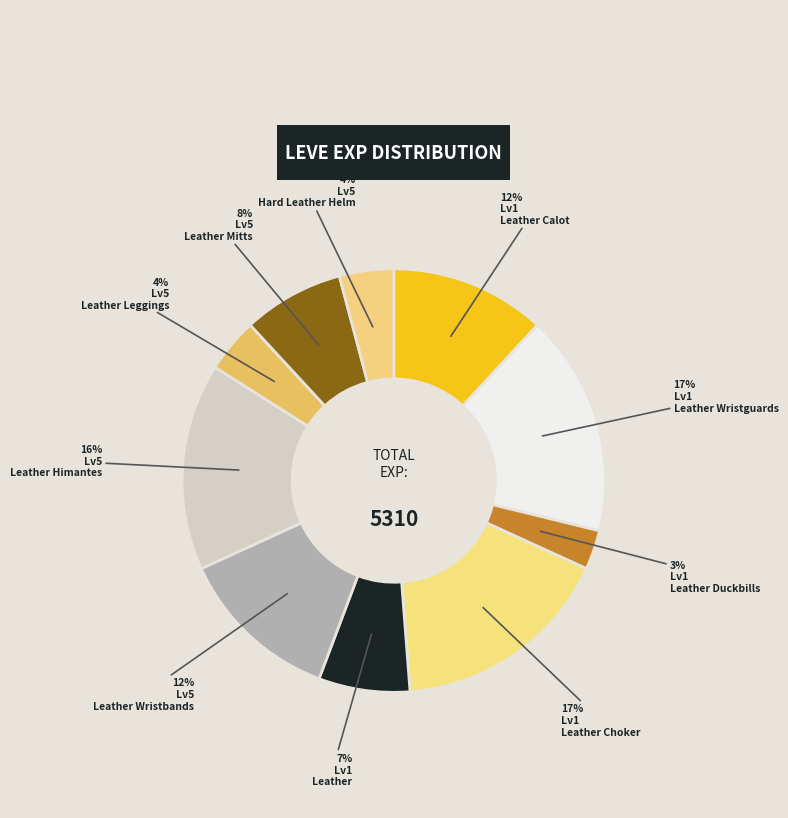

How many segments does this pie chart have?

10